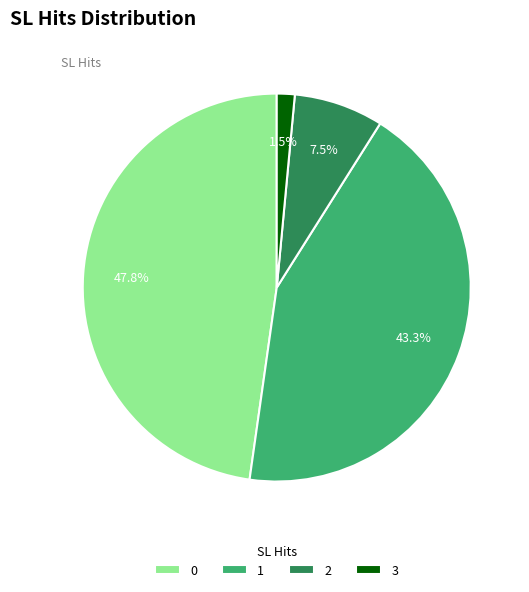

Count the number of slices in the pie.

4